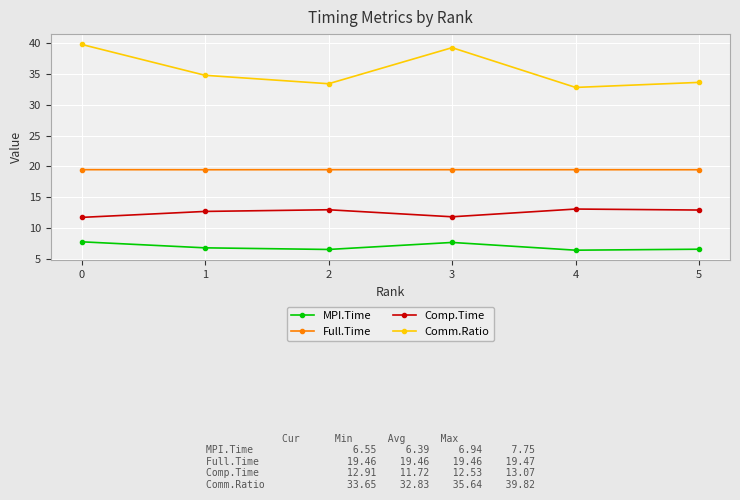

Where is the first local minimum for Comm.Ratio?

2